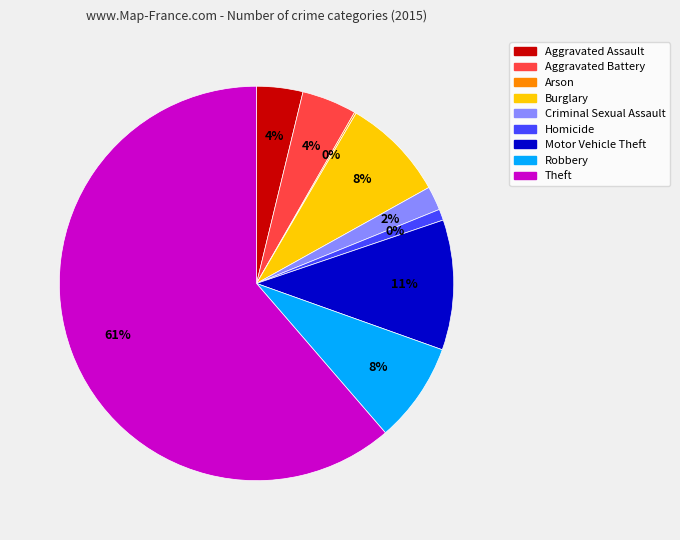

The Aggravated Assault slice represents 17% of the pie. True or false?

False